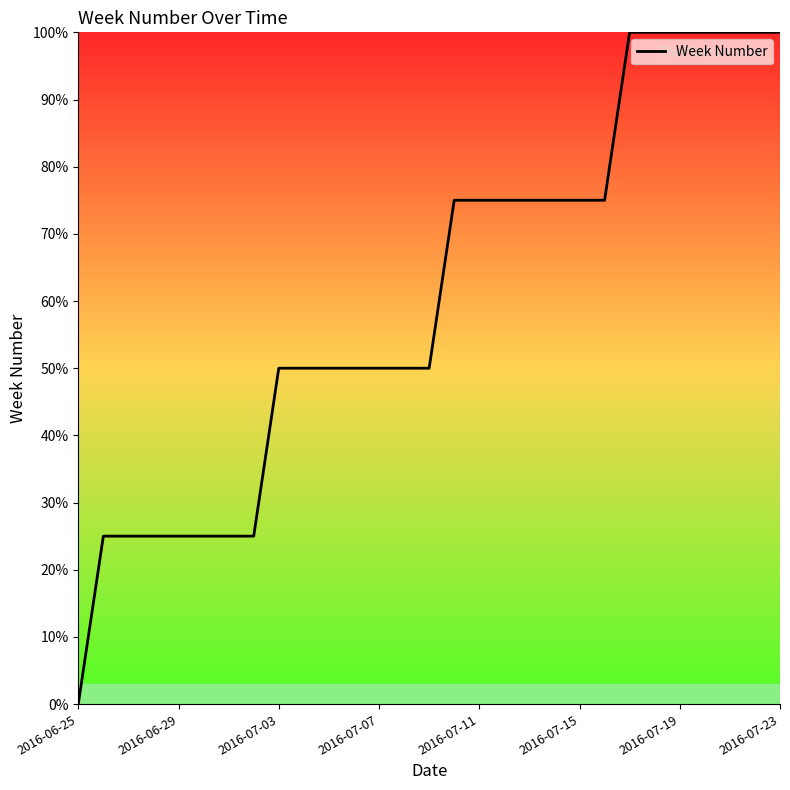

What is the average value?

60